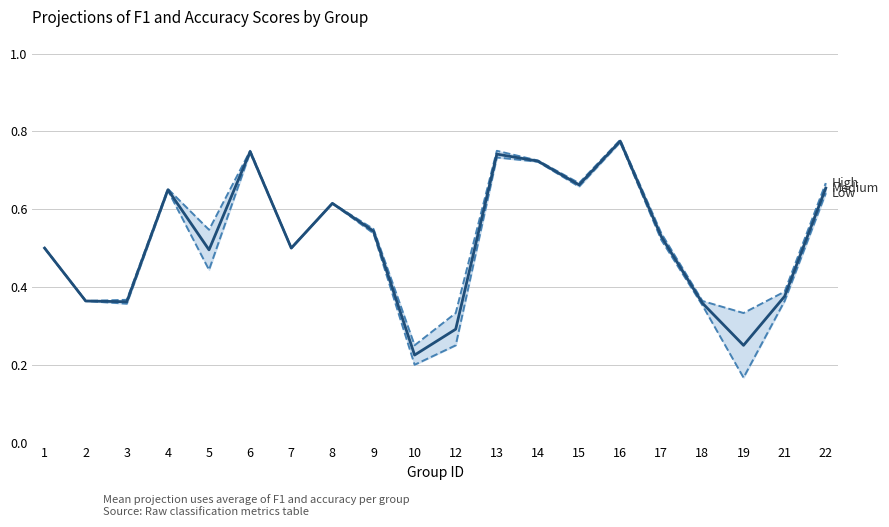

At which category does the chart reach its minimum across all series?

19